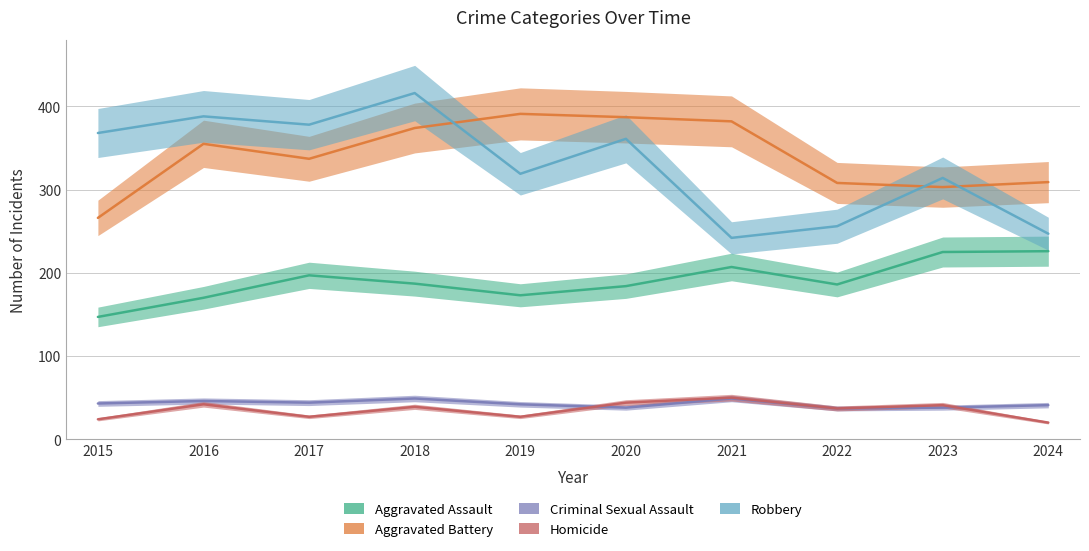

What is the value of the Homicide point at the 9th from the left?

41